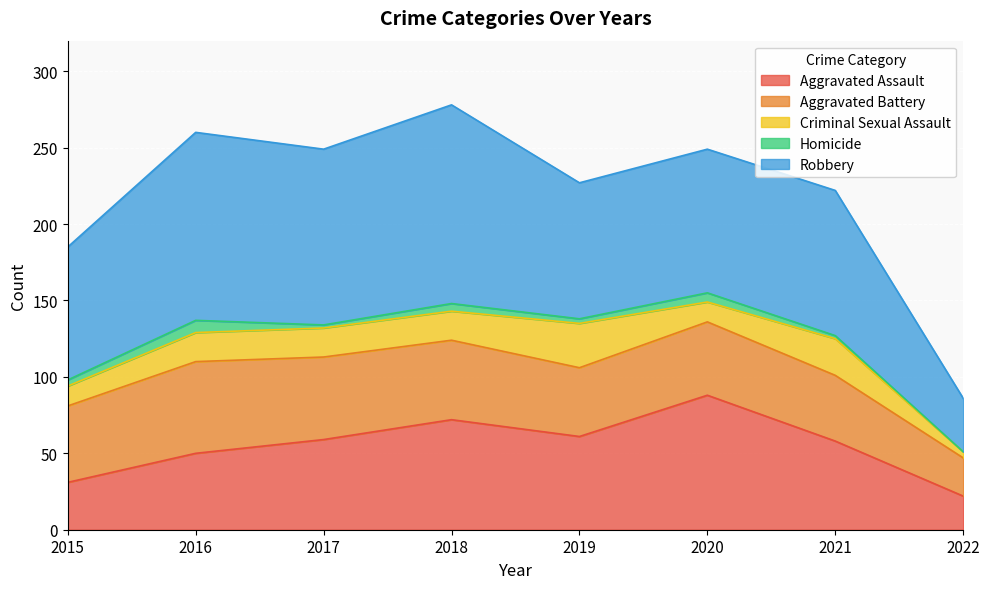

At which label is Homicide closest to 4?

2015